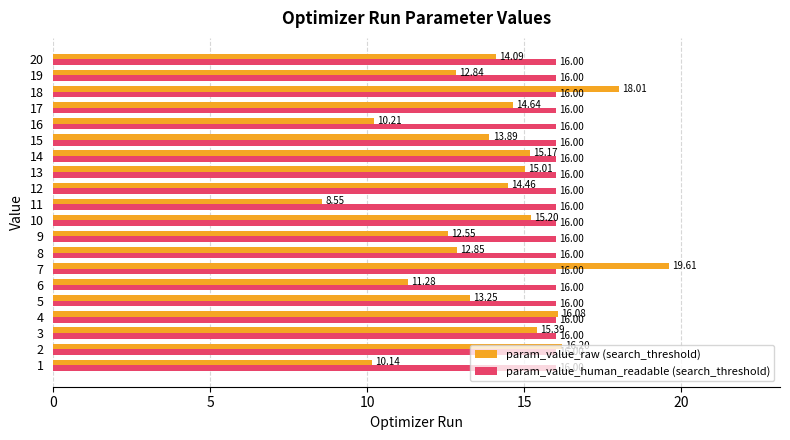

List the series in order of their overall mean, highest first.

param_value_human_readable (search_threshold), param_value_raw (search_threshold)